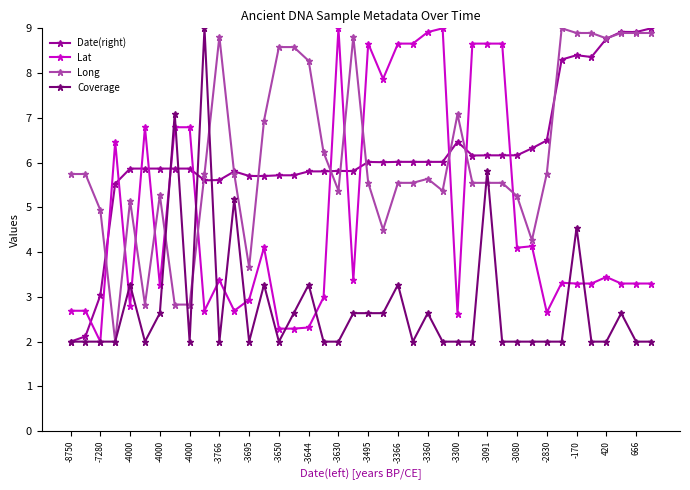

What is the value of the Long point at the 26th from the left?

5.4